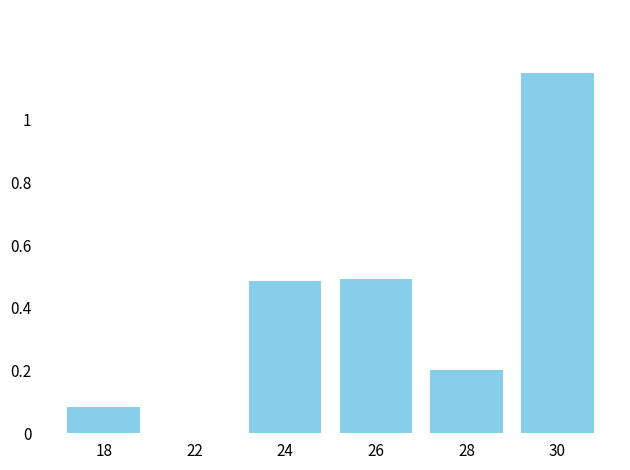

Are the bars horizontal?

No